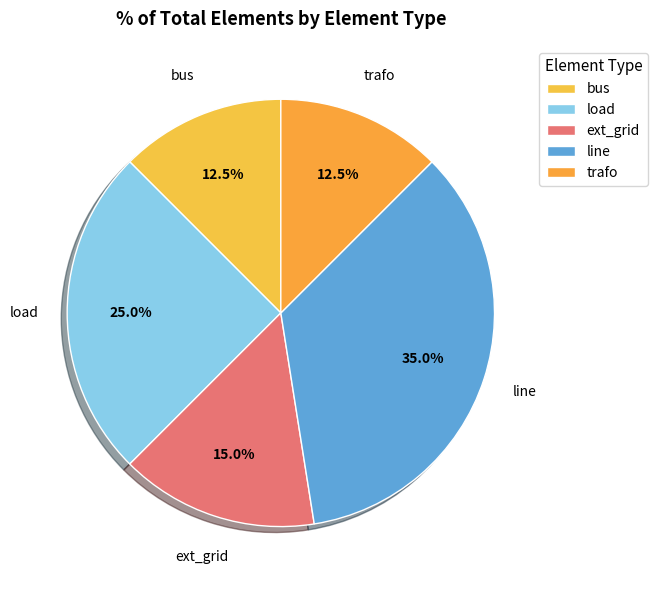

What portion of the pie excludes load?

75.0%